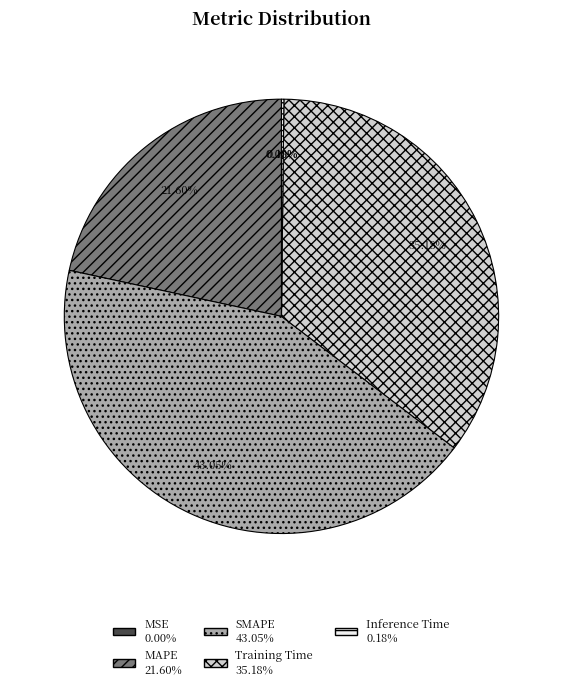

Is there any slice that represents more than half of the pie?

No